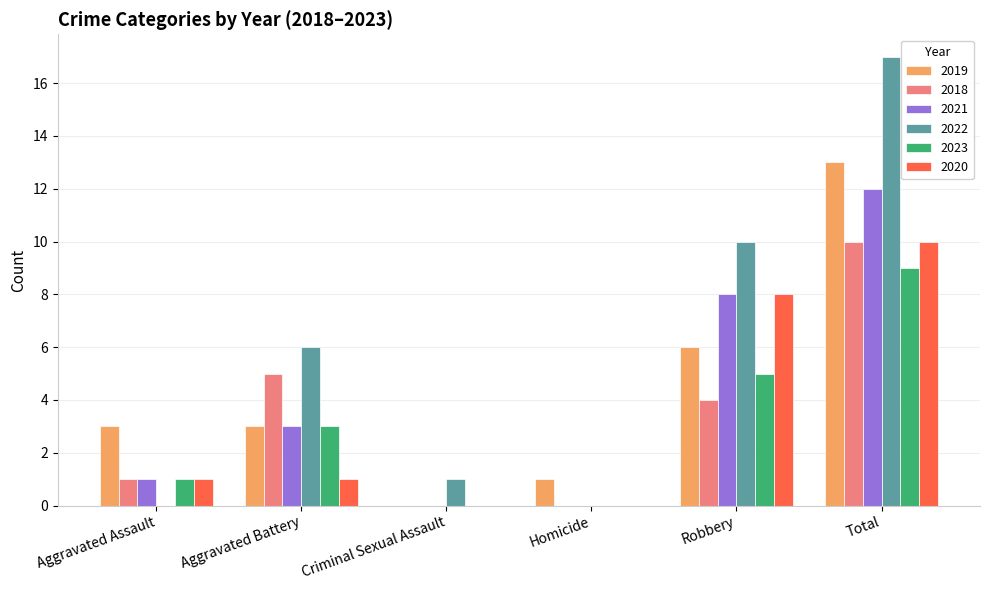

What are all the series names shown in the legend?

2019, 2018, 2021, 2022, 2023, 2020